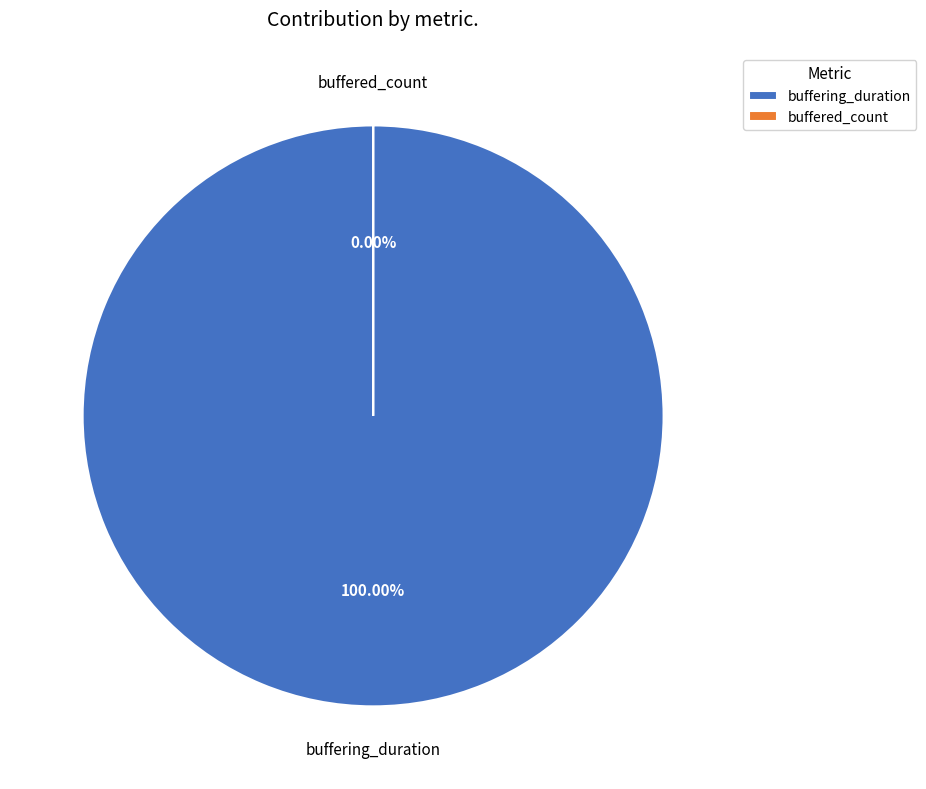

Is there any slice that represents more than half of the pie?

Yes